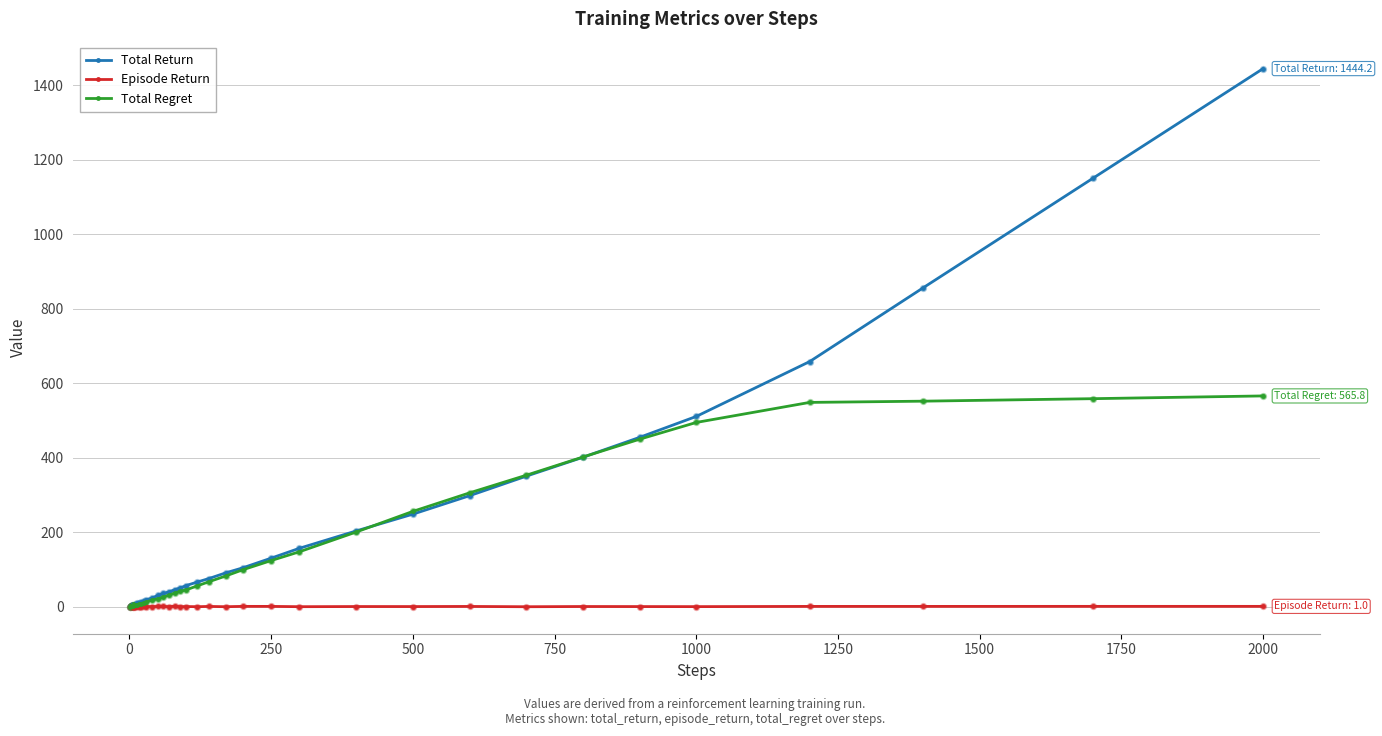

At how many categories does at least one series exceed 674?

3